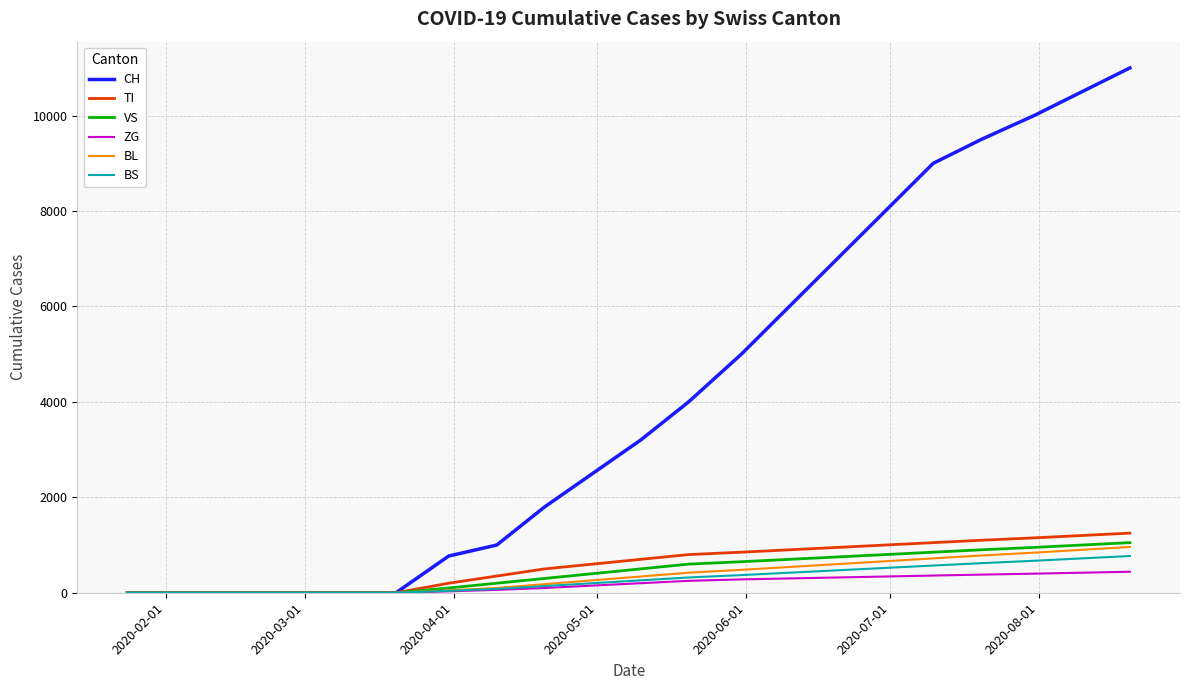

Which series has the widest spread of values?

CH